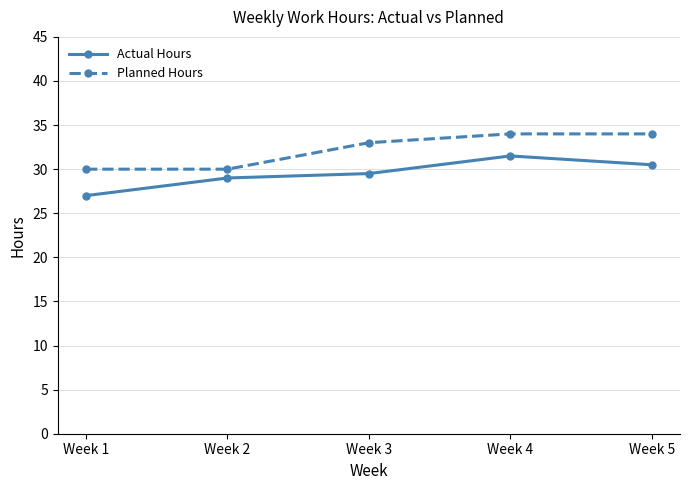

Reading right to left, transcribe all the data shown in this chart.

Actual Hours: 30.5	31.5	29.5	29.0	27.0
Planned Hours: 34.0	34.0	33.0	30.0	30.0